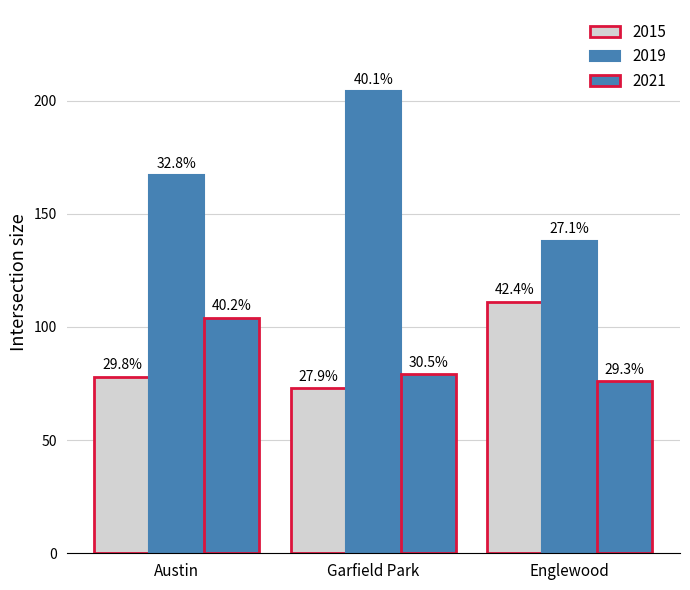

How many groups of bars are there?

3